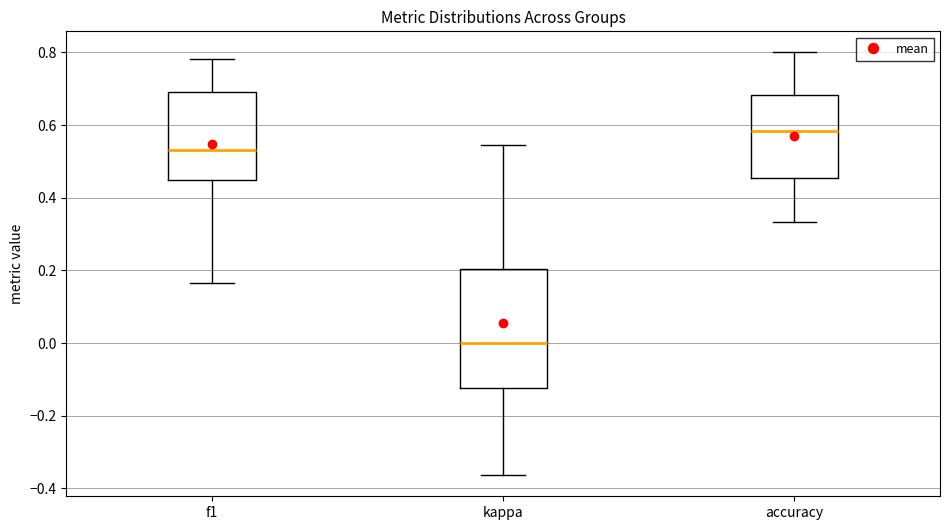

Comparing the boxes themselves (not the whiskers), which one is the tallest?

kappa